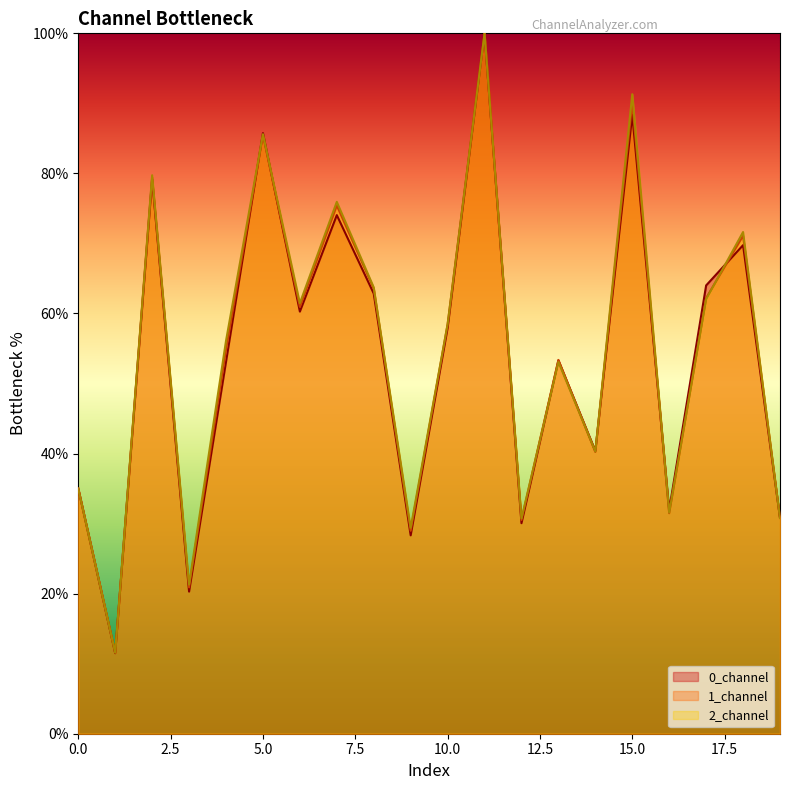

True or false: 2_channel has more than 0 interior local peaks.

True